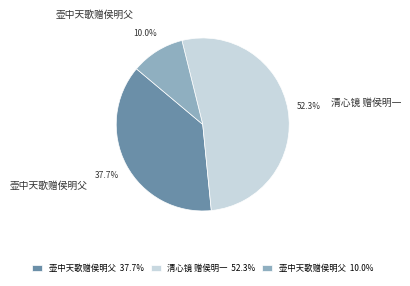

Is there a majority slice in this chart?

Yes